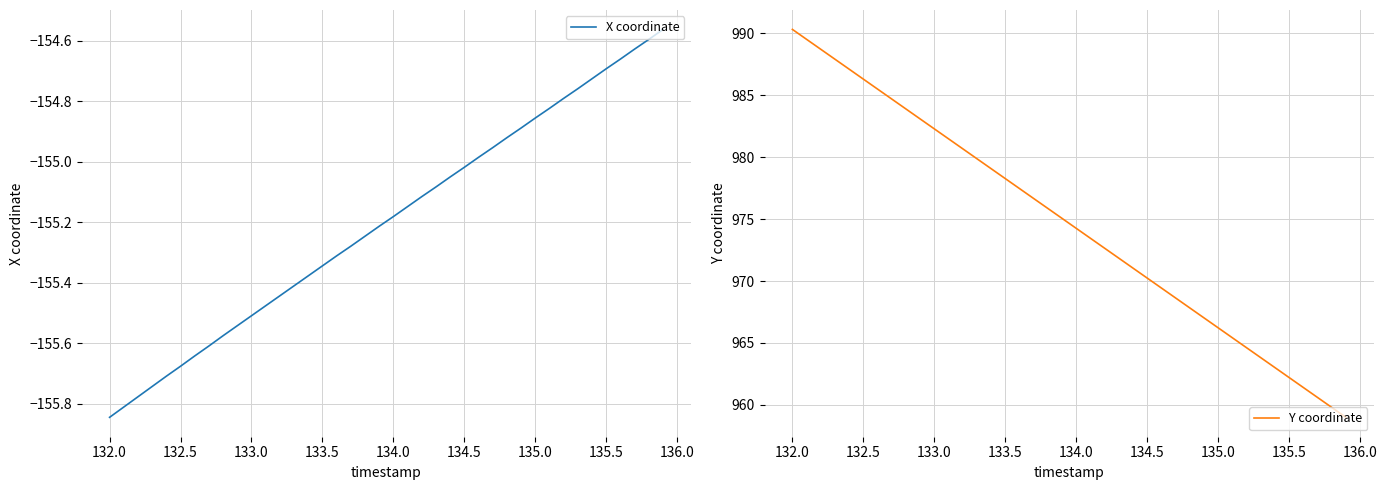

What is the maximum value for Y coordinate?

990.3